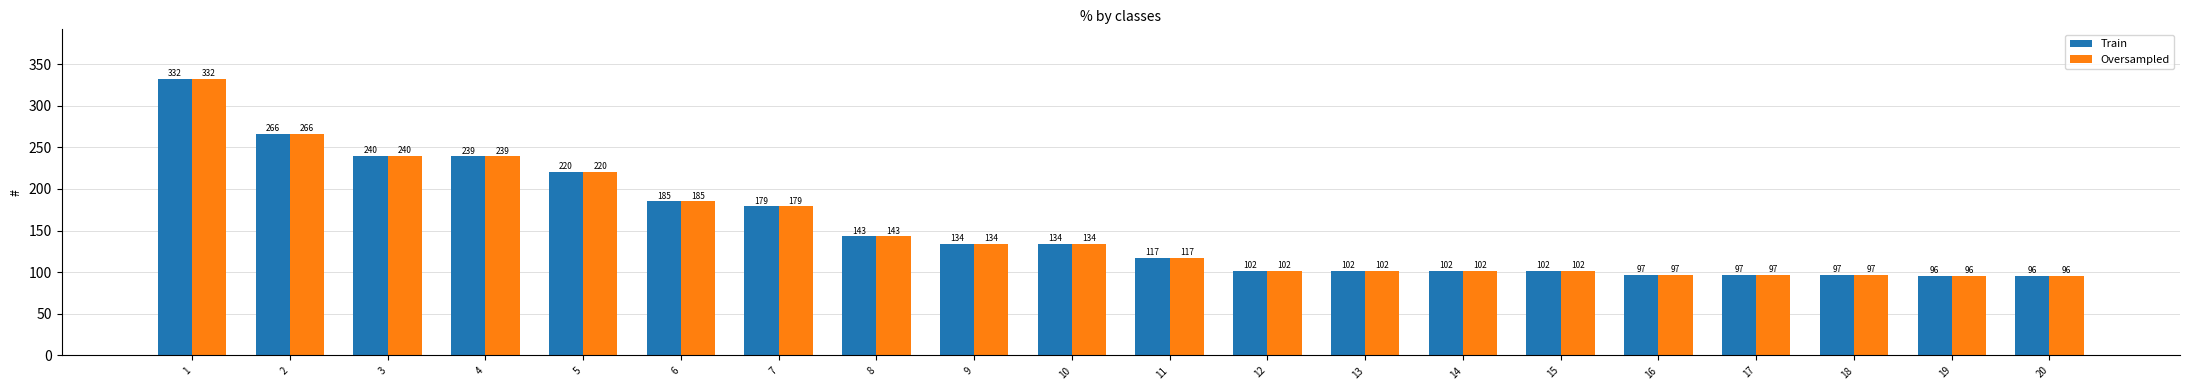

How many bars are there in each group?

2